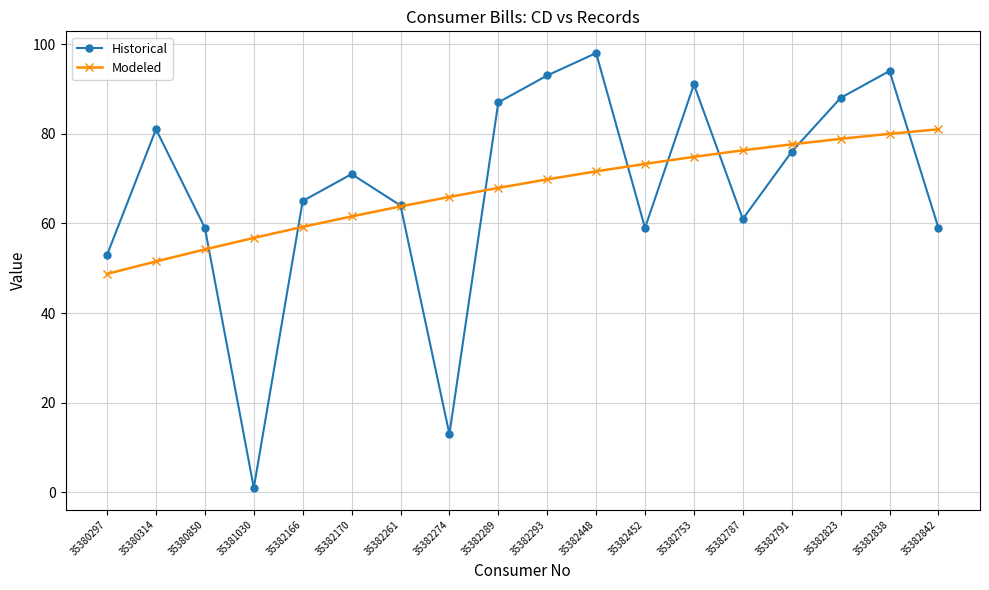

Between 35382448 and 35382787, which series saw the biggest shift?

Historical